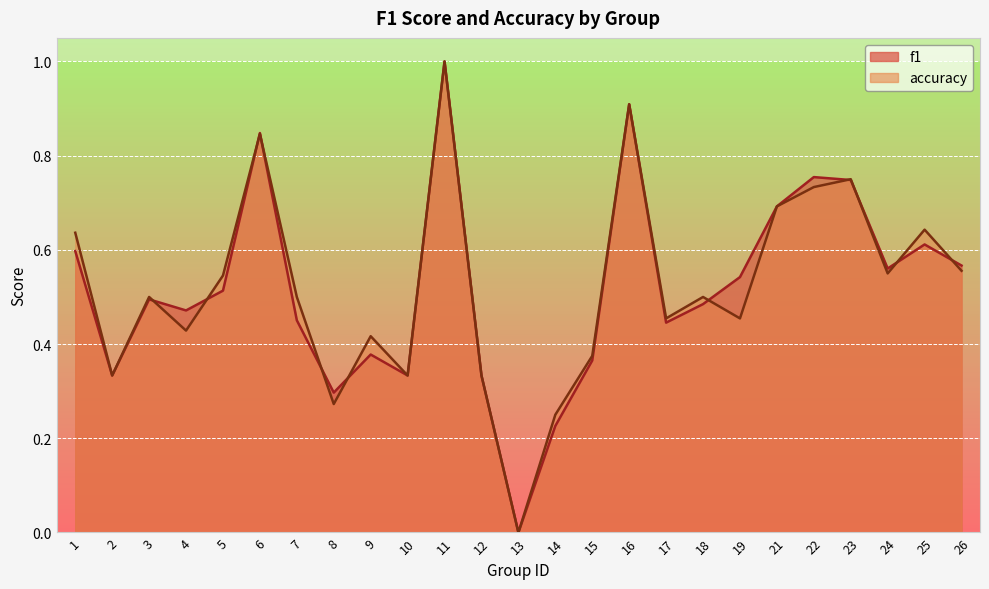

Reading left to right, what are all the values shown in this chart?

f1: 1=0.6	2=0.3	3=0.5	4=0.5	5=0.5	6=0.8	7=0.5	8=0.3	9=0.4	10=0.3	11=1.0	12=0.3	13=0.0	14=0.2	15=0.4	16=0.9	17=0.4	18=0.5	19=0.5	21=0.7	22=0.8	23=0.7	24=0.6	25=0.6	26=0.6
accuracy: 1=0.6	2=0.3	3=0.5	4=0.4	5=0.5	6=0.8	7=0.5	8=0.3	9=0.4	10=0.3	11=1.0	12=0.3	13=0.0	14=0.2	15=0.4	16=0.9	17=0.5	18=0.5	19=0.5	21=0.7	22=0.7	23=0.8	24=0.6	25=0.6	26=0.6